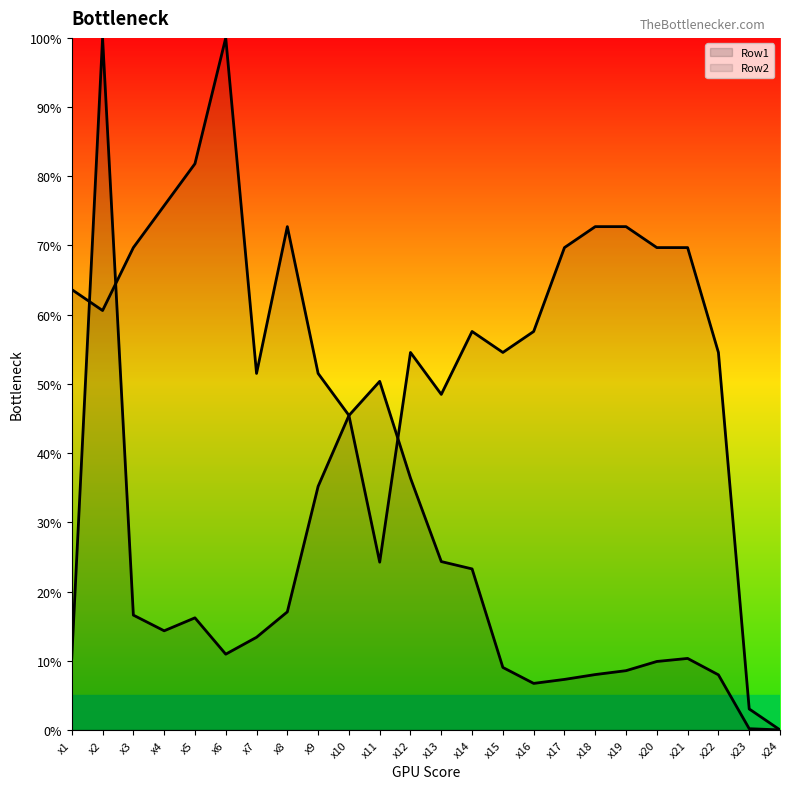

What is the difference between the highest and lowest values at x14?

34.3